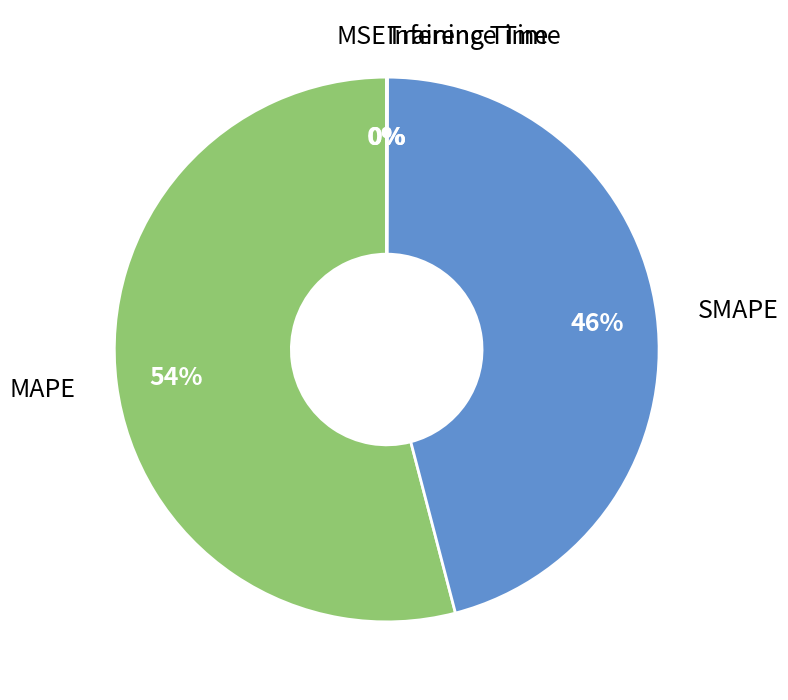

To the nearest percent, what is the average slice percentage?

20%